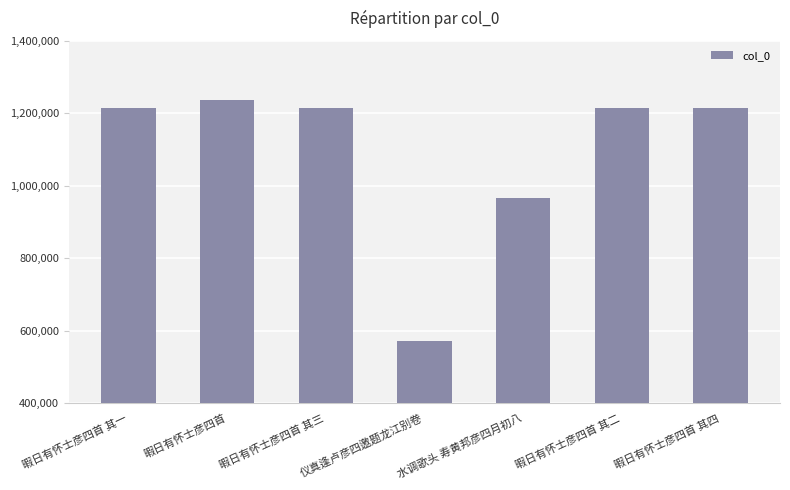

Count the number of categories in the chart.

7